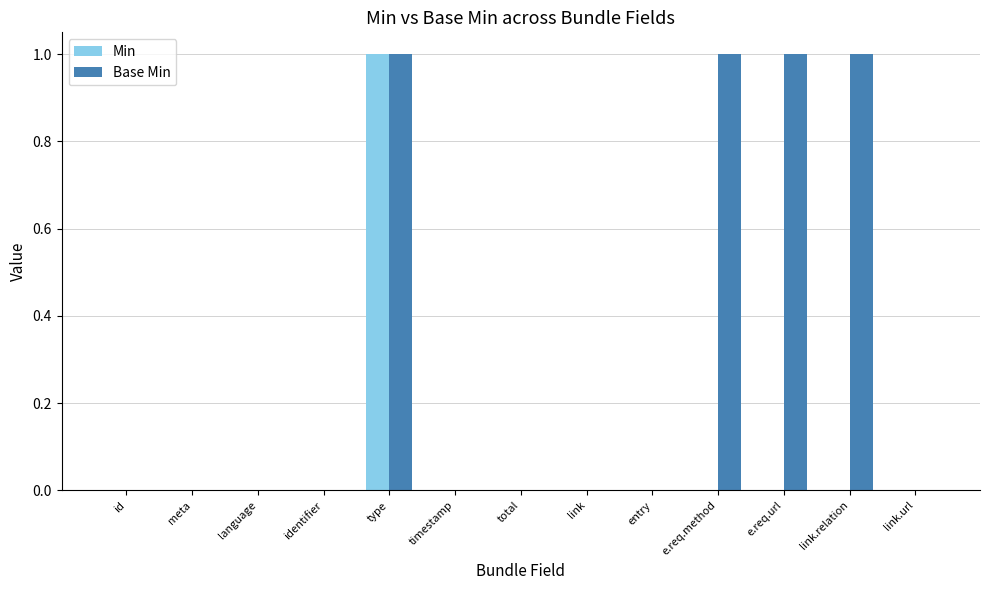

Is it true that Base Min equals 0 at entry?

True